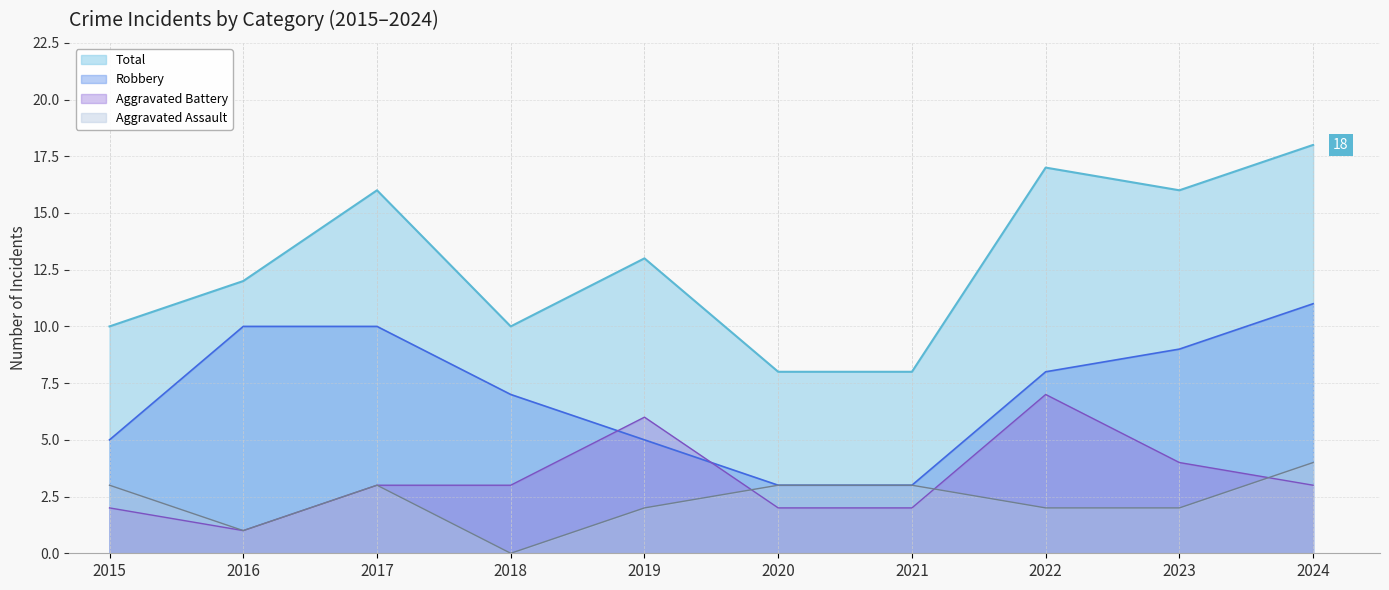

True or false: Aggravated Battery has more than 0 interior local peaks.

True